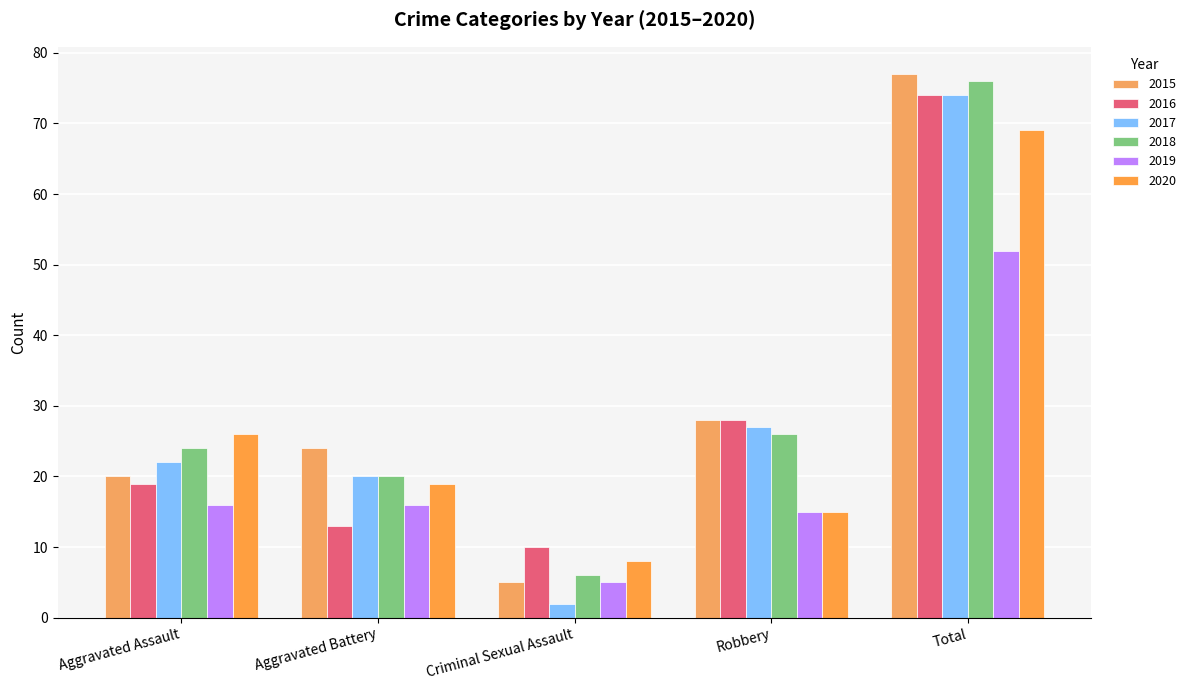

Which category has the lowest value in the 2018 series?

Criminal Sexual Assault